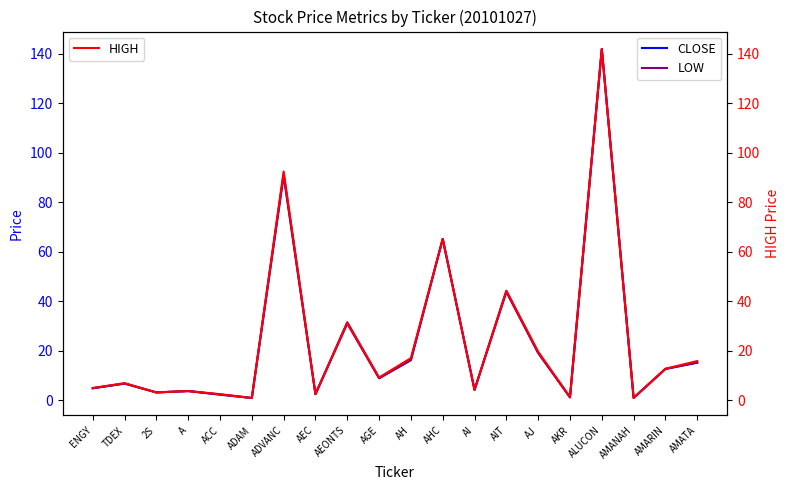

Which label corresponds to the smallest value in the chart?

ADAM